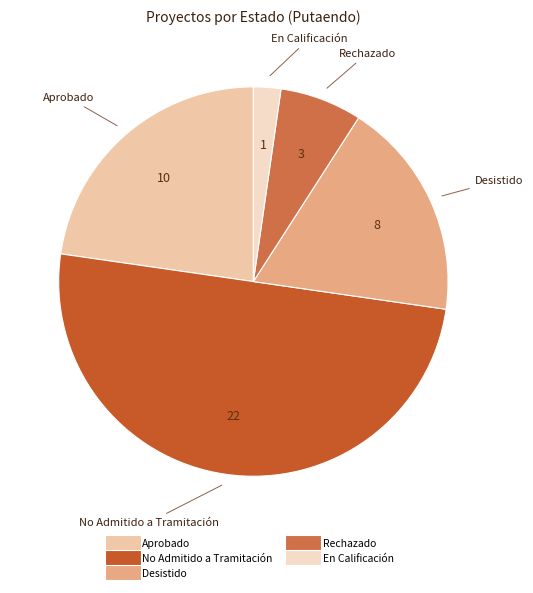

How many segments does this pie chart have?

5